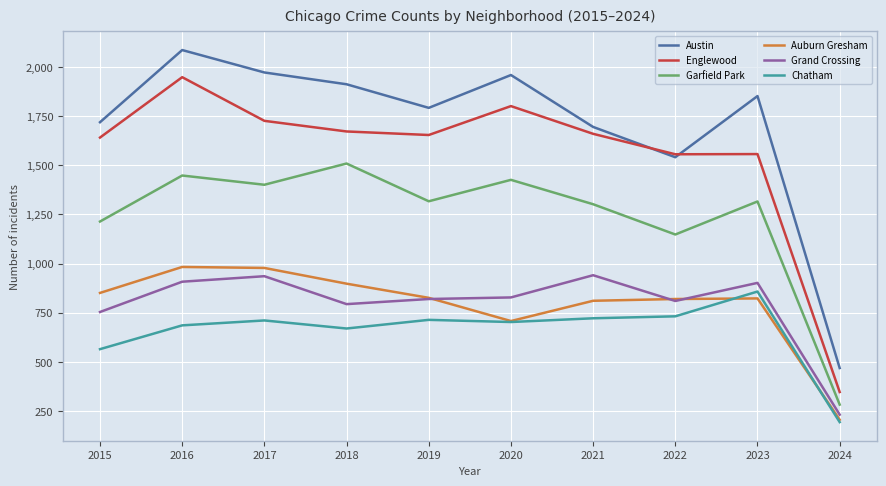

Between 2015 and 2020, which series saw the biggest shift?

Austin